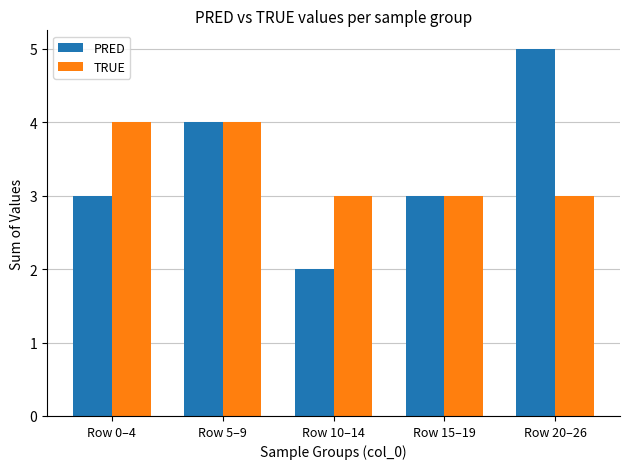

Does the chart contain any negative values?

No